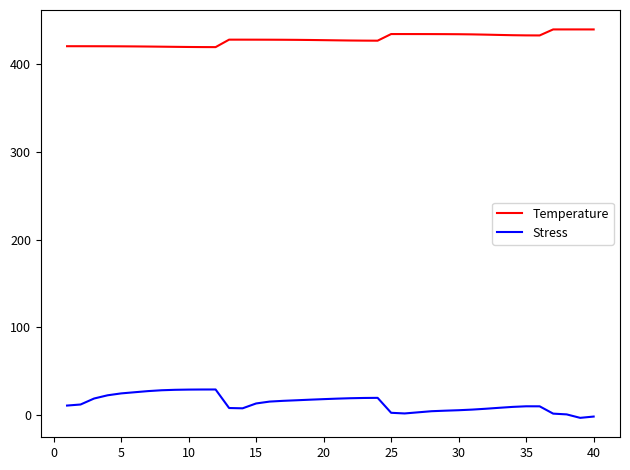

What are all the series names shown in the legend?

Temperature, Stress